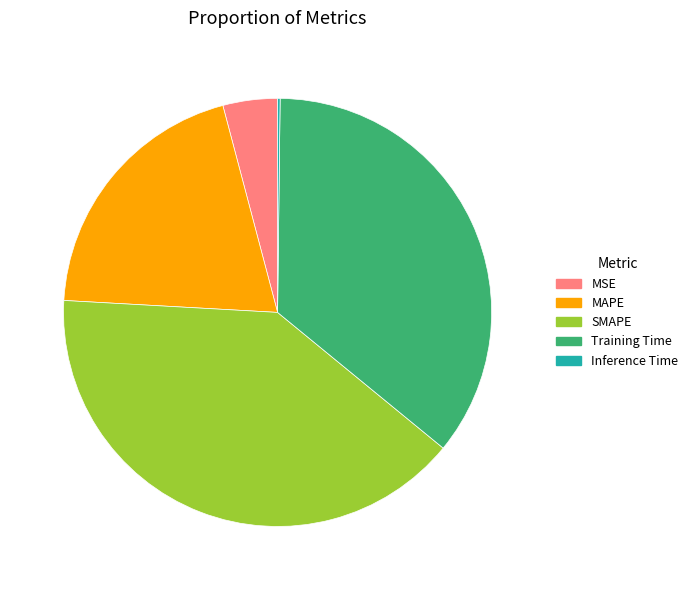

Do MAPE and SMAPE together represent more than half of the pie?

Yes